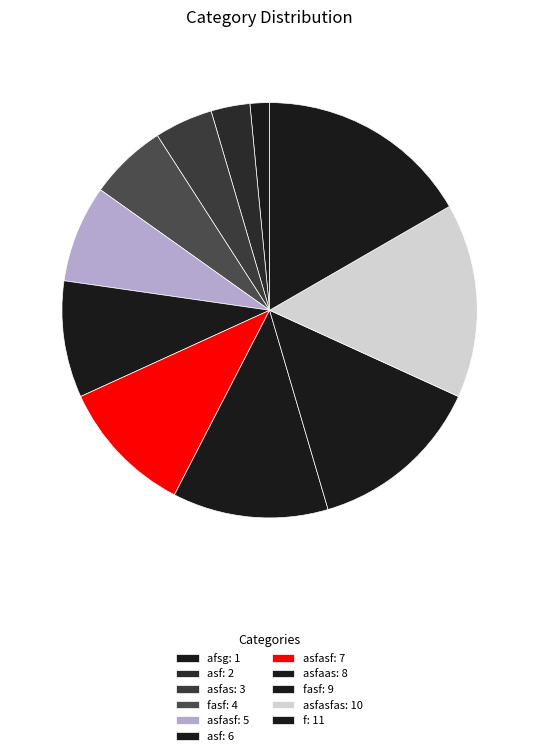

How many segments does this pie chart have?

11